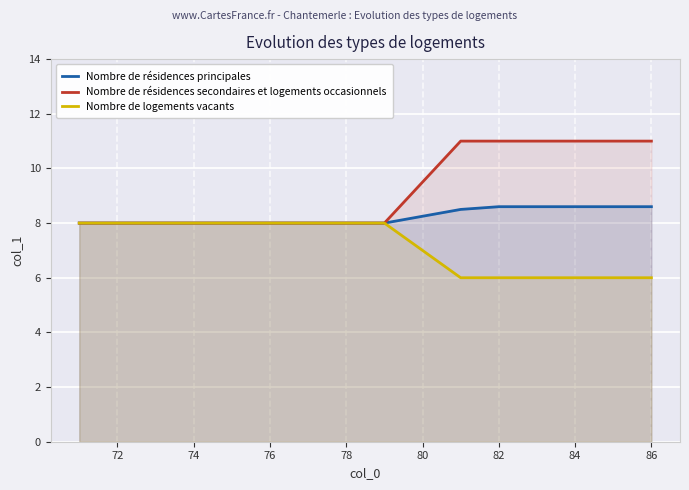

At how many categories does at least one series exceed 8?

6